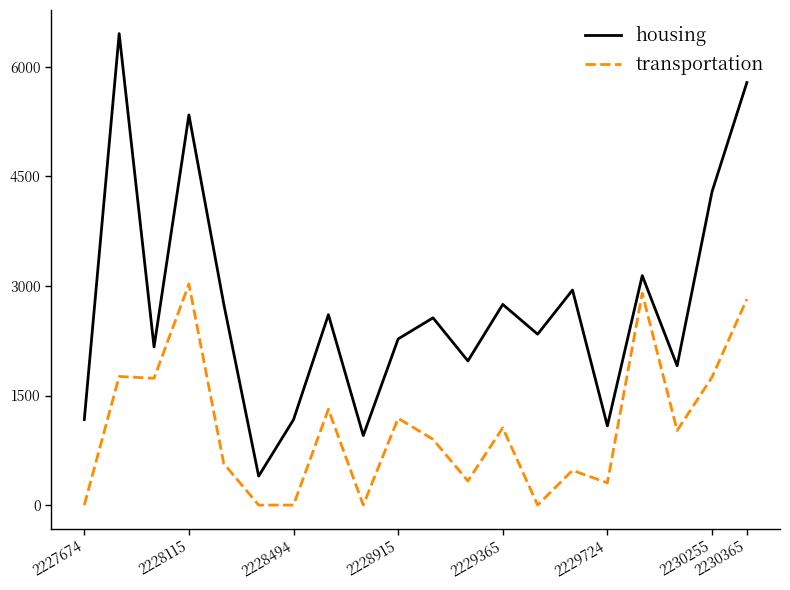

True or false: transportation and housing intersect in this chart.

False